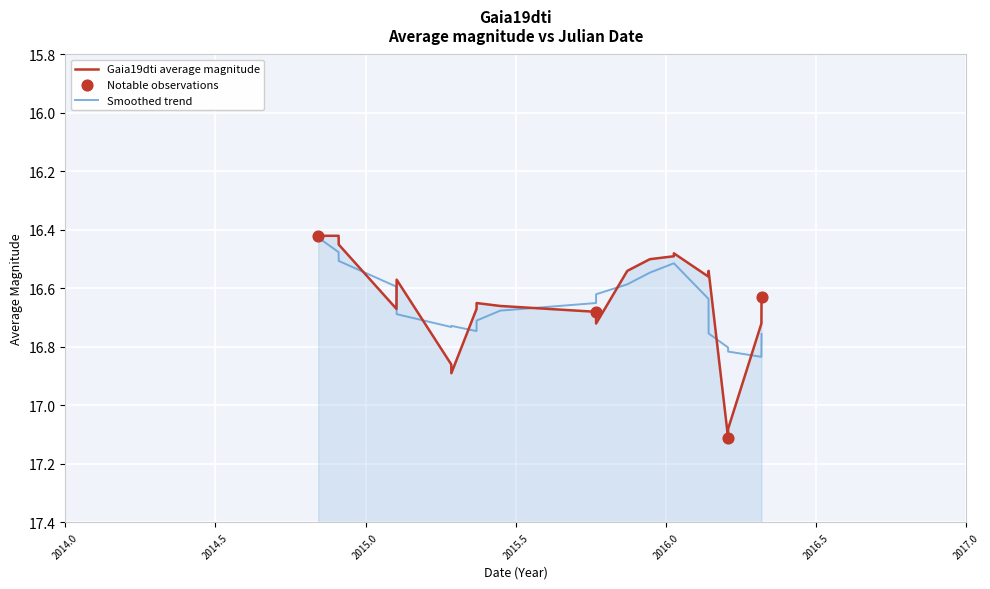

Which has a higher value, 2016-04-26 or 2016-04-27?

2016-04-26